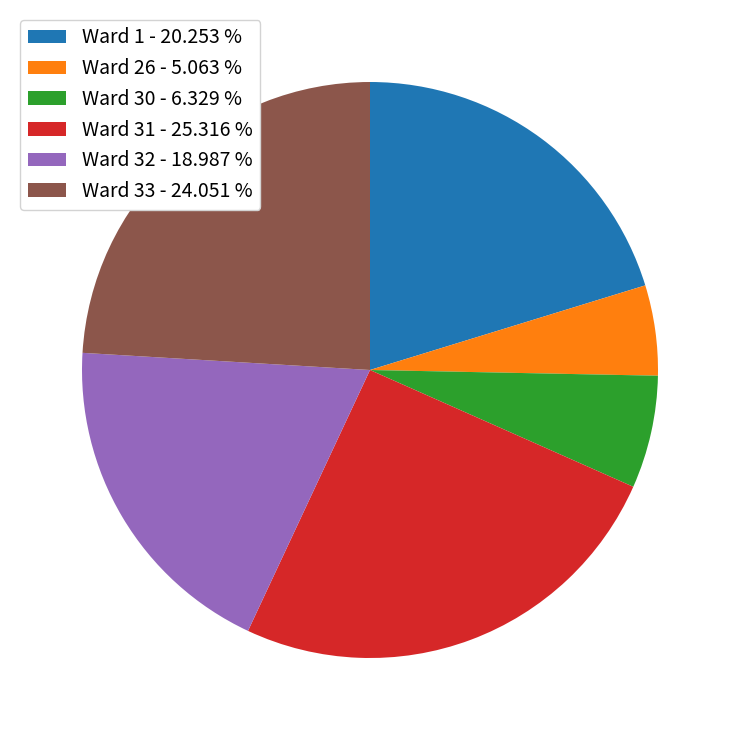

Which has a higher value, Ward 30 - 6.329 % or Ward 26 - 5.063 %?

Ward 30 - 6.329 %